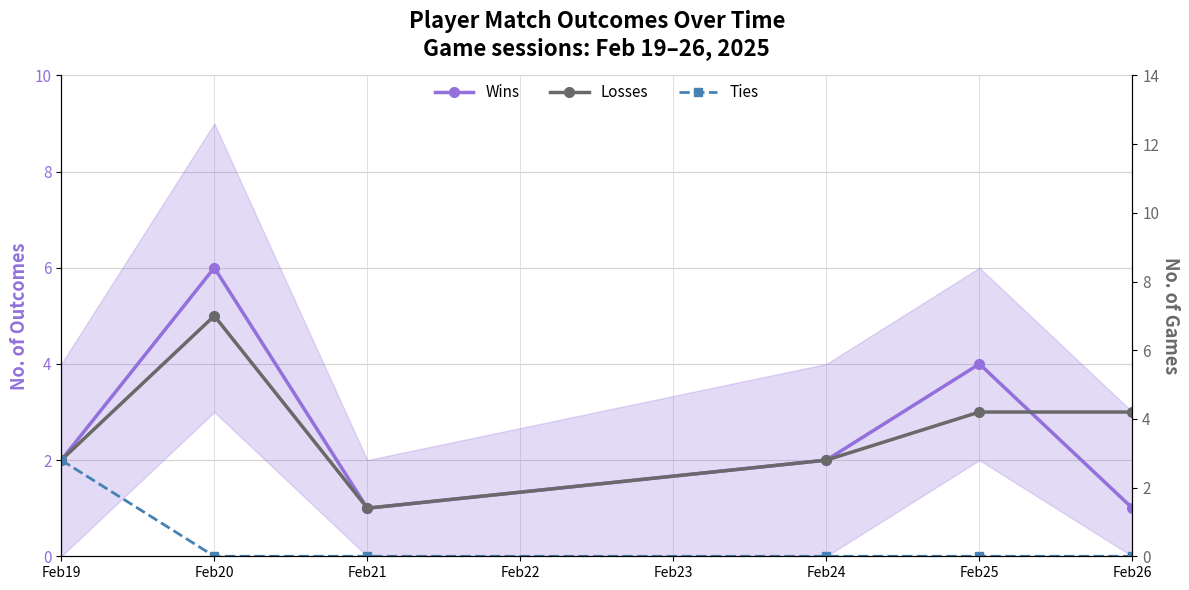

How many Ties values are between 0 and 1?

5